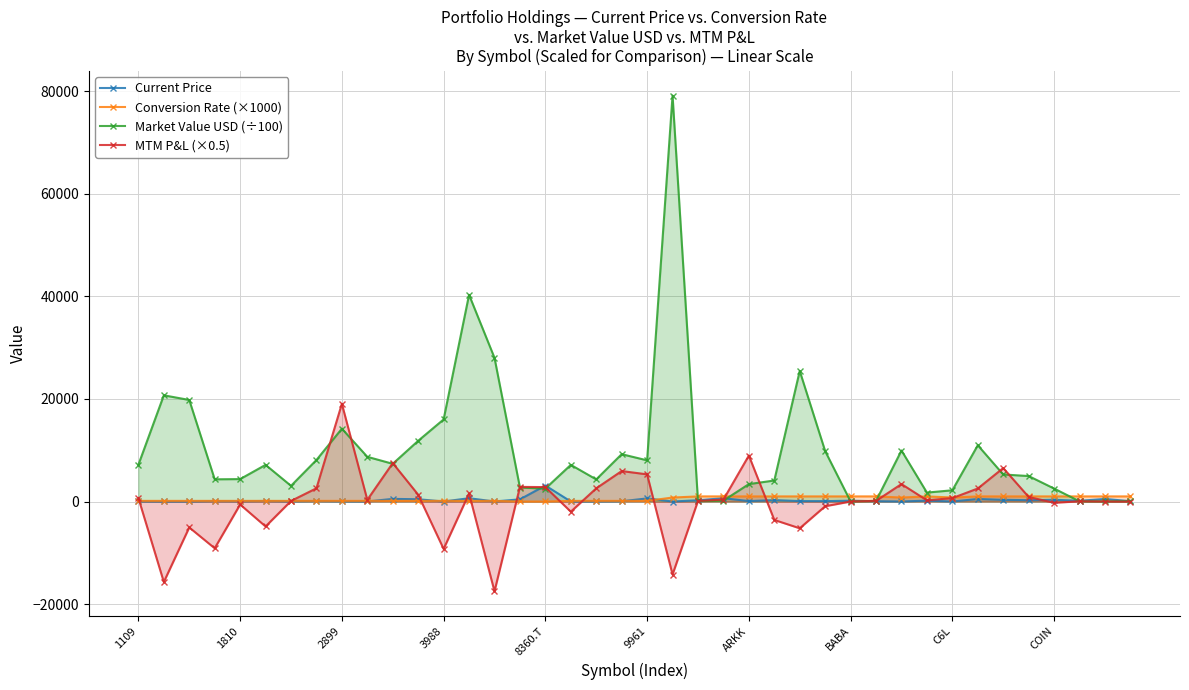

True or false: Market Value USD (÷100) has more than 0 points higher than both neighbors.

True